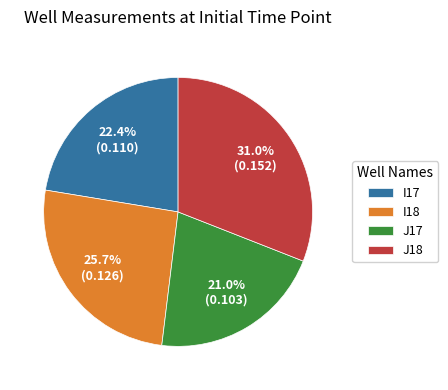

What percentage is NOT represented by J17?

79.0%